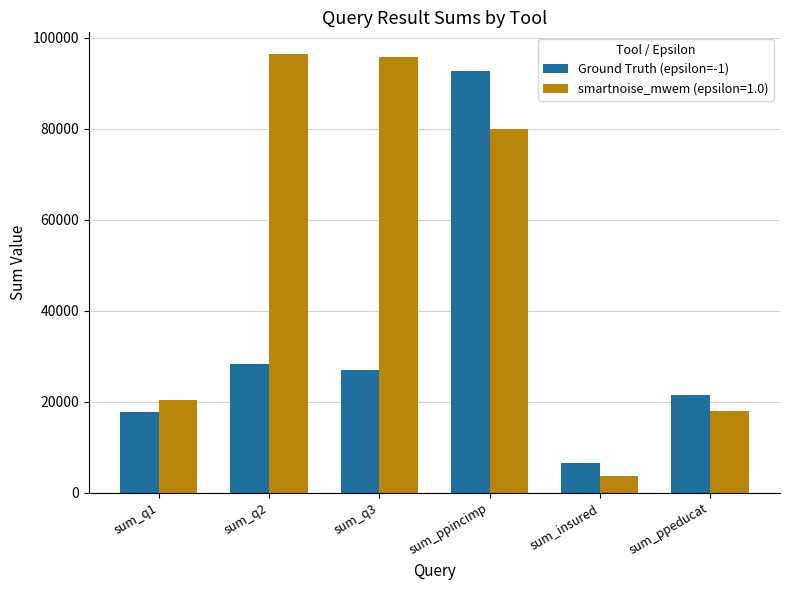

Does the chart contain stacked bars?

No